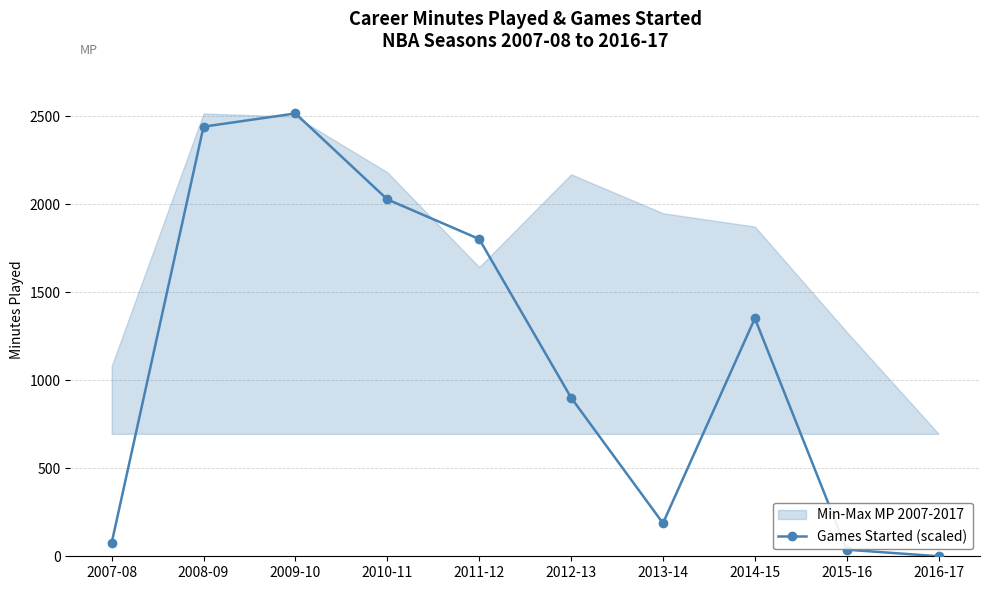

What is the difference between the values at 2016-17 and 2007-08?

75.1